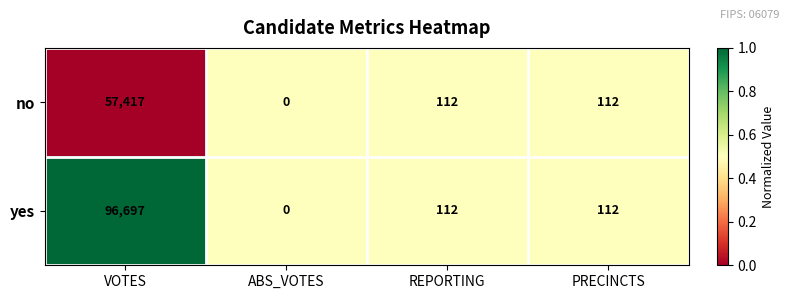

What is the sum of the no values at VOTES and PRECINCTS?

57529